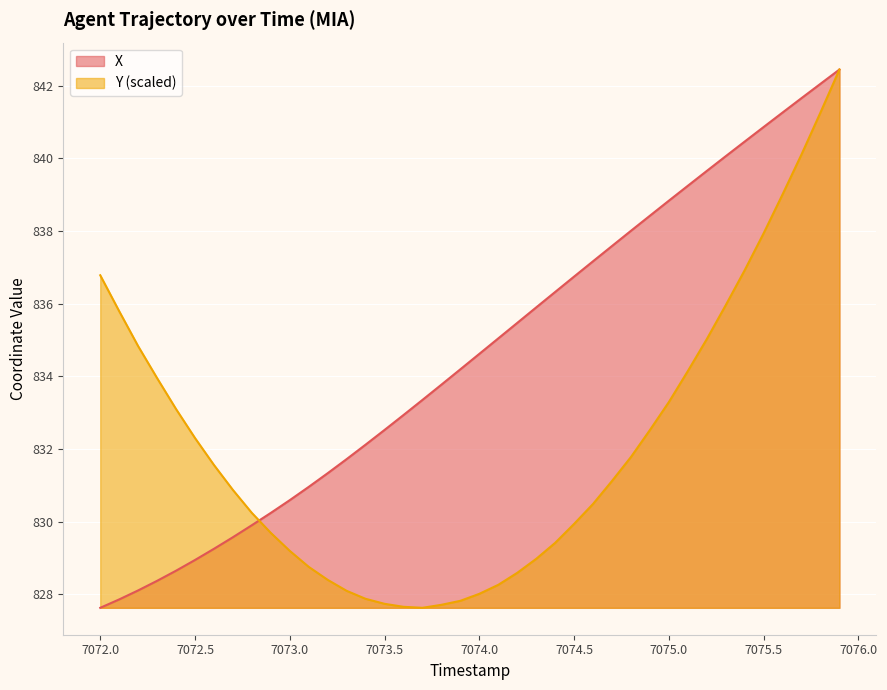

What is the minimum value for X?

827.6